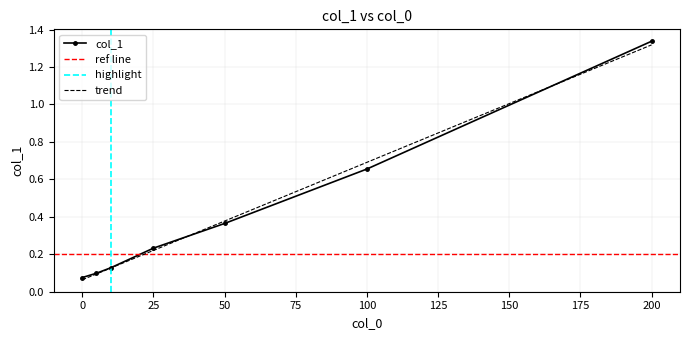

True or false: there are more than 1 points higher than both neighbors.

False